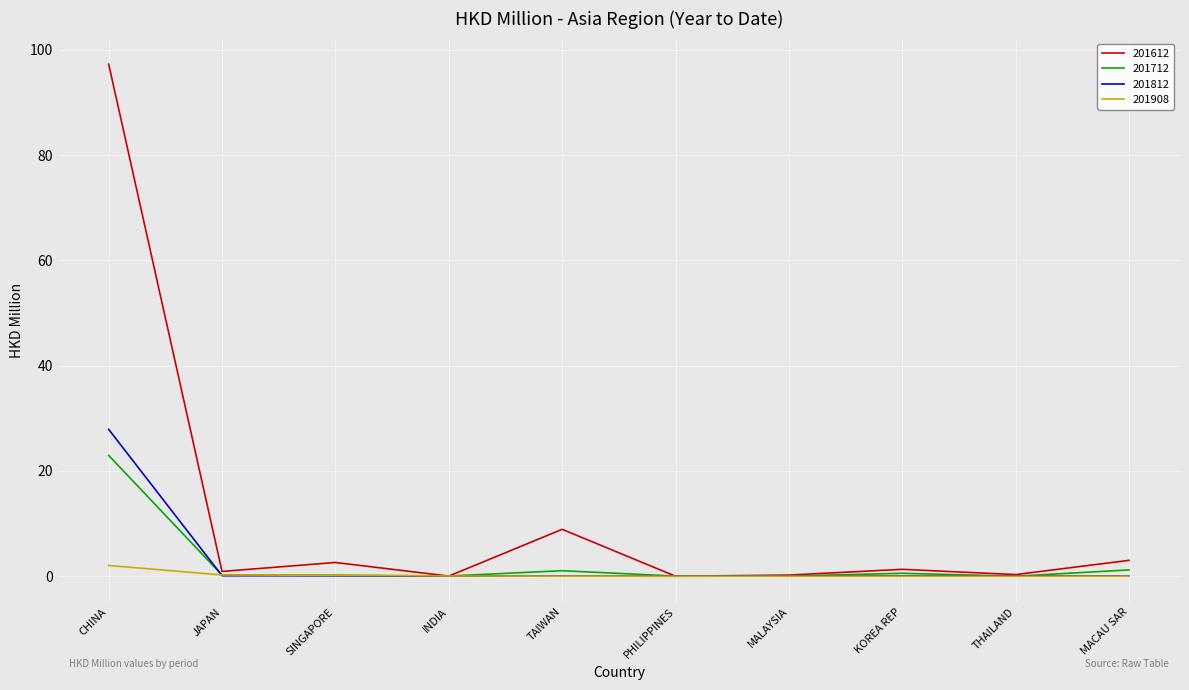

What is the difference between the second highest and second lowest values in the 201908 series?

0.2